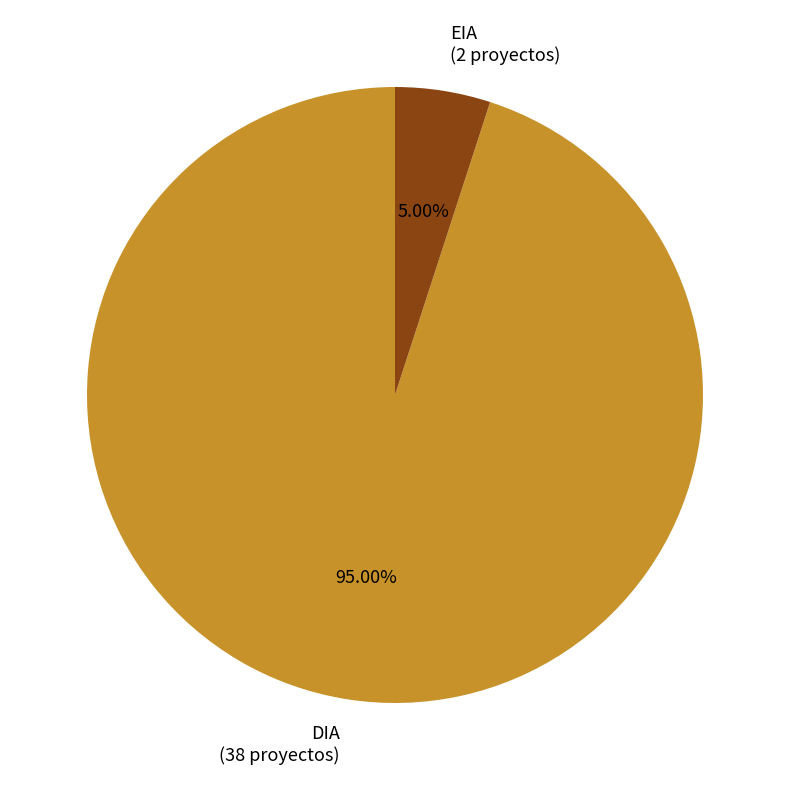

To the nearest percent, what percentage of the pie is DIA?

95%